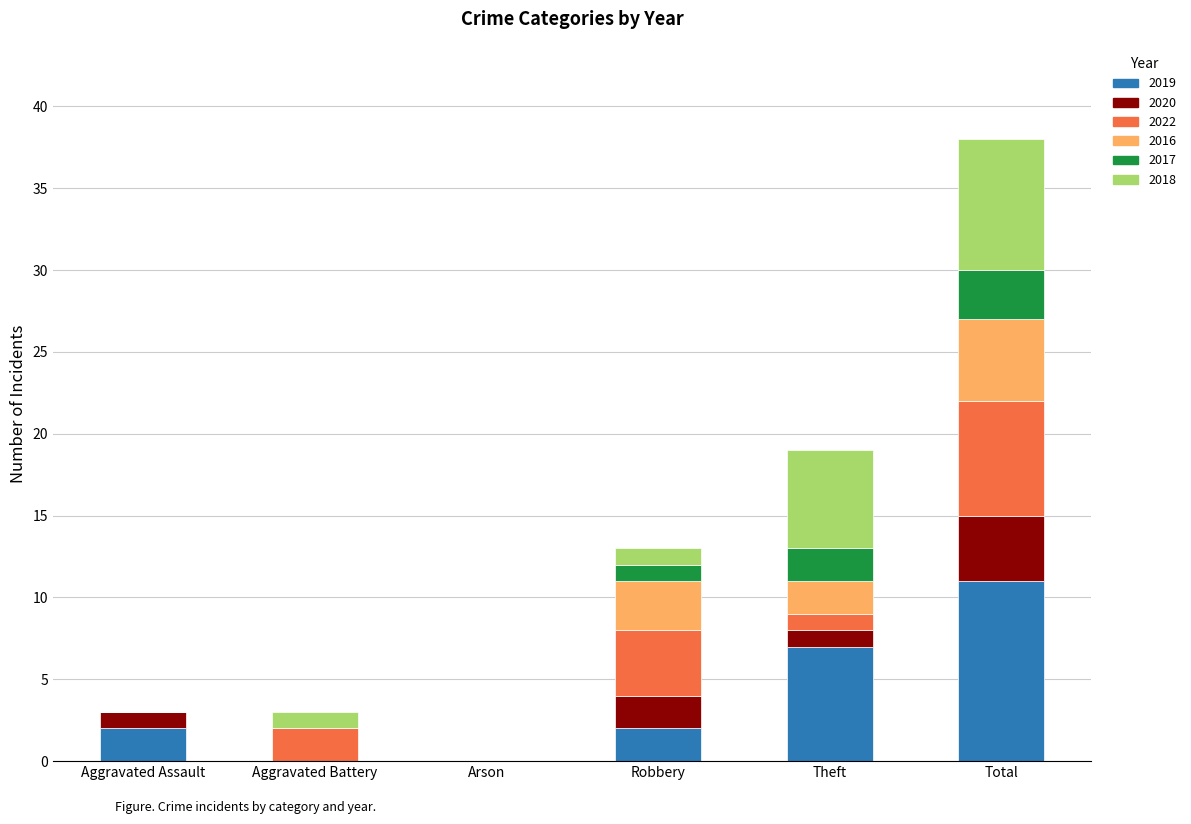

How many categories are shown in the chart?

6